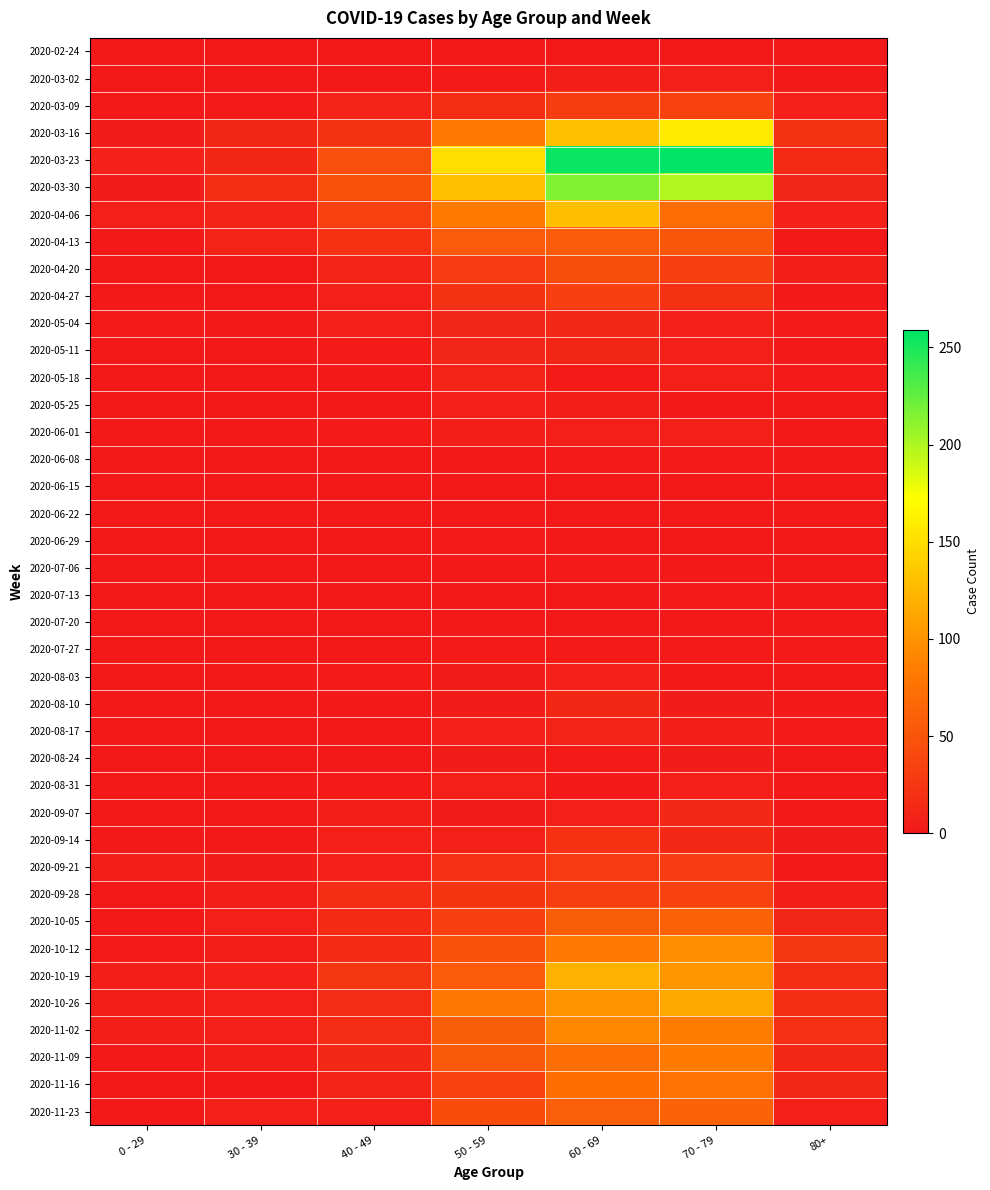

Between 80+ and 70 - 79, which is larger?

70 - 79